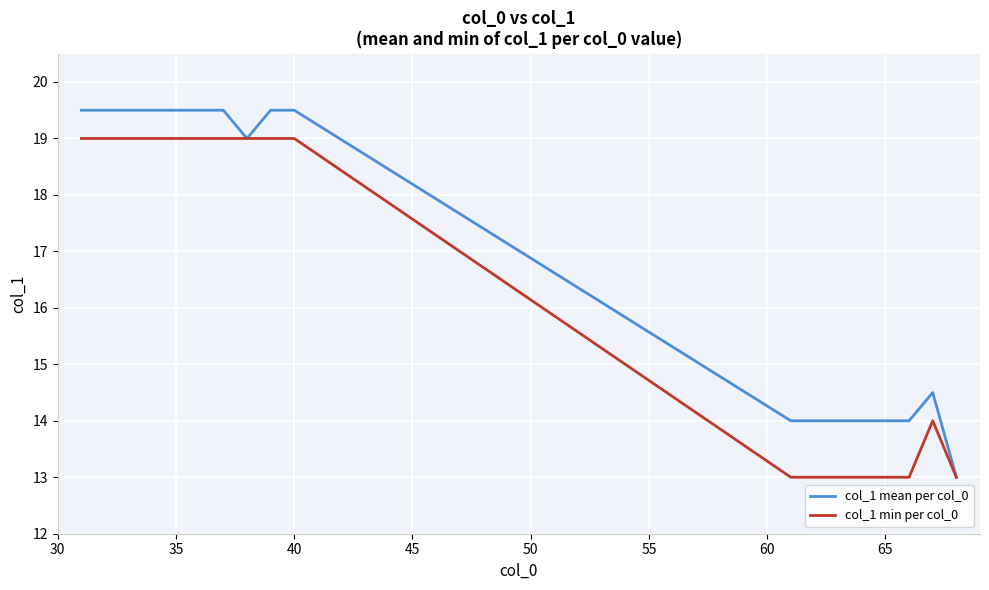

Which series has the widest spread of values?

col_1 mean per col_0